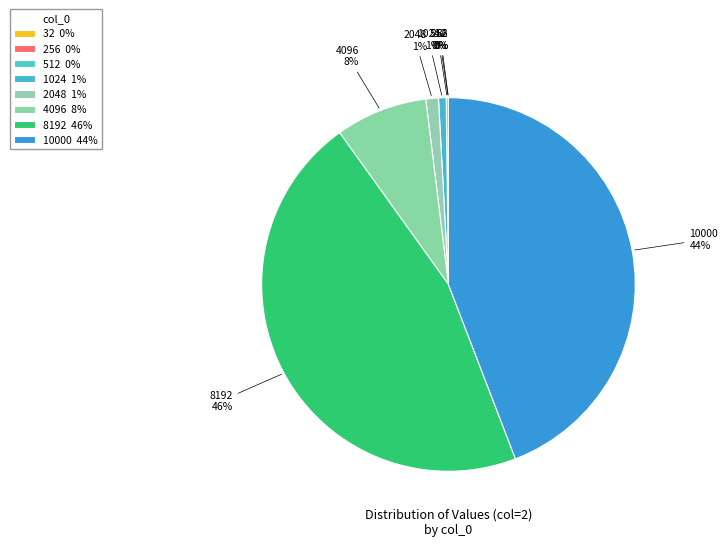

To the nearest percent, what is the difference between the largest and smallest slice percentages?

46%